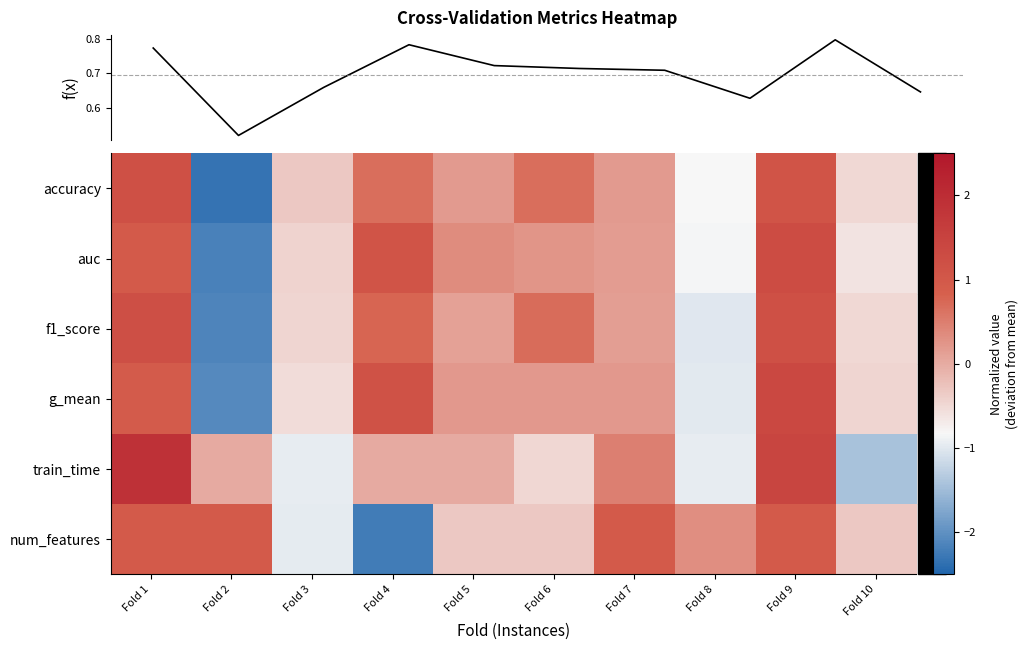

Reading left to right, extract all data points from this chart.

accuracy: Fold 1=1.2	Fold 2=-2.3	Fold 3=-0.3	Fold 4=0.7	Fold 5=0.2	Fold 6=0.7	Fold 7=0.2	Fold 8=-0.8	Fold 9=1.1	Fold 10=-0.5
auc: Fold 1=1.0	Fold 2=-2.2	Fold 3=-0.4	Fold 4=1.1	Fold 5=0.3	Fold 6=0.2	Fold 7=0.2	Fold 8=-0.8	Fold 9=1.3	Fold 10=-0.6
f1_score: Fold 1=1.2	Fold 2=-2.1	Fold 3=-0.5	Fold 4=0.8	Fold 5=0.1	Fold 6=0.7	Fold 7=0.2	Fold 8=-1.0	Fold 9=1.2	Fold 10=-0.5
g_mean: Fold 1=0.9	Fold 2=-2.1	Fold 3=-0.5	Fold 4=1.1	Fold 5=0.2	Fold 6=0.2	Fold 7=0.2	Fold 8=-1.0	Fold 9=1.4	Fold 10=-0.5
train_time: Fold 1=1.9	Fold 2=0.0	Fold 3=-1.0	Fold 4=0.0	Fold 5=0.0	Fold 6=-0.5	Fold 7=0.5	Fold 8=-1.0	Fold 9=1.4	Fold 10=-1.4
num_features: Fold 1=1.0	Fold 2=1.0	Fold 3=-1.0	Fold 4=-2.2	Fold 5=-0.3	Fold 6=-0.3	Fold 7=1.0	Fold 8=0.3	Fold 9=1.0	Fold 10=-0.3